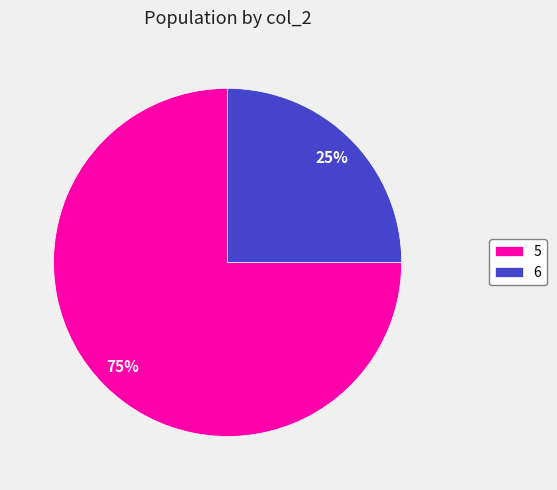

Count the number of slices in the pie.

2